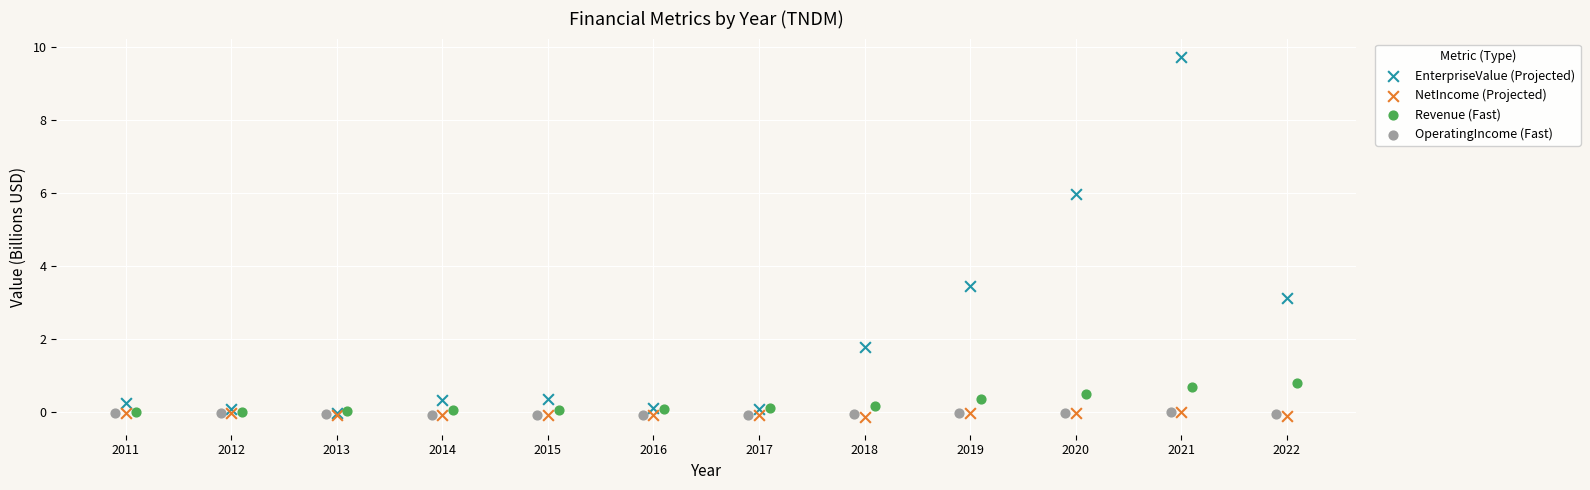

Which series has the widest spread of Y values?

EnterpriseValue (Projected)